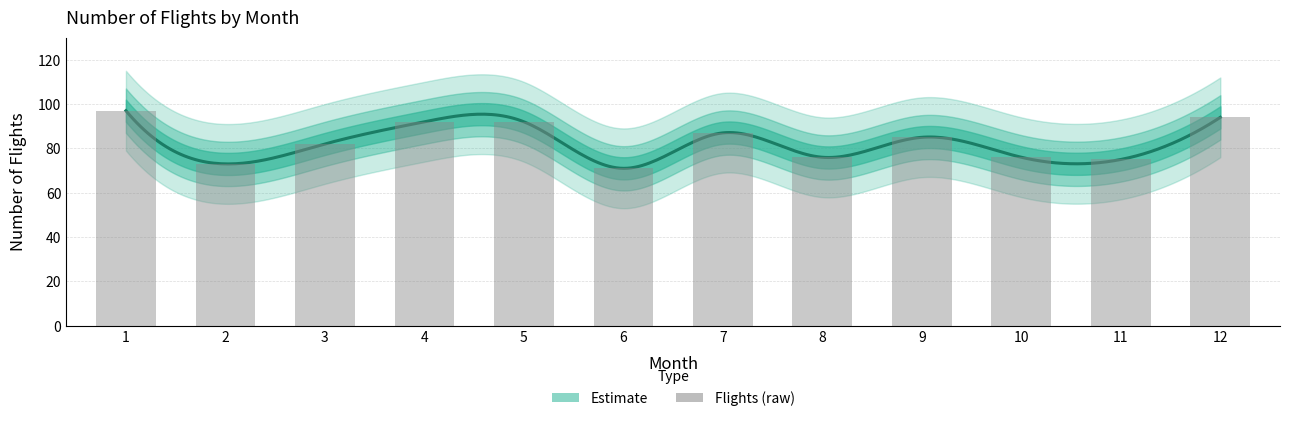

What is the value of the 12th bar from the left?

94